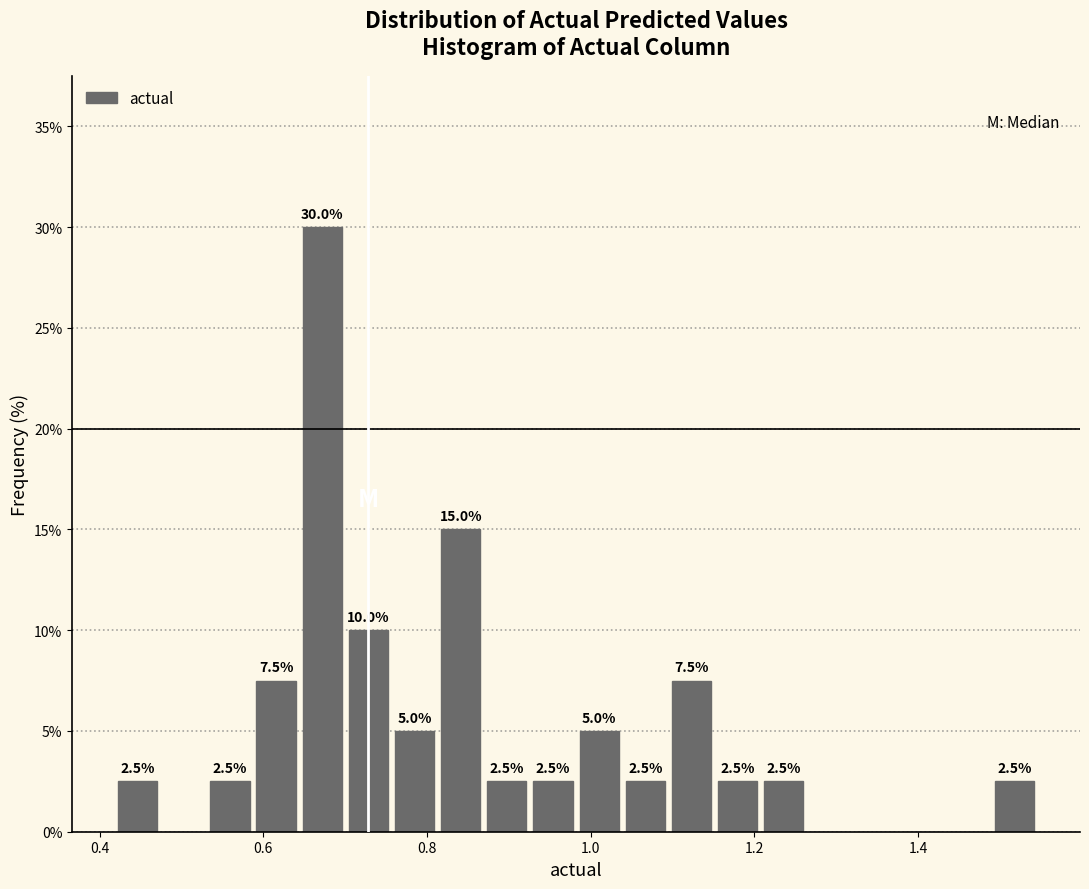

Read against the x-axis, roughly where is the centre of the tallest bar?

0.68